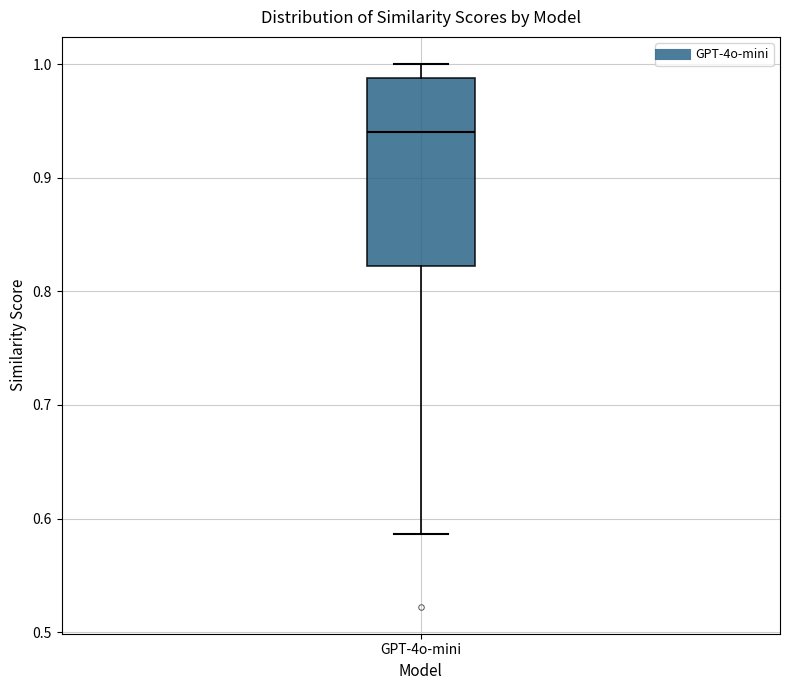

Read this box plot against the y-axis: the position of the median line, the range covered by the box, and the ends of both whiskers. The values are not printed on the chart, so give them approximately, as read against the axis.

median 0.94, box 0.82 to 0.99, whiskers 0.59 to 1.00